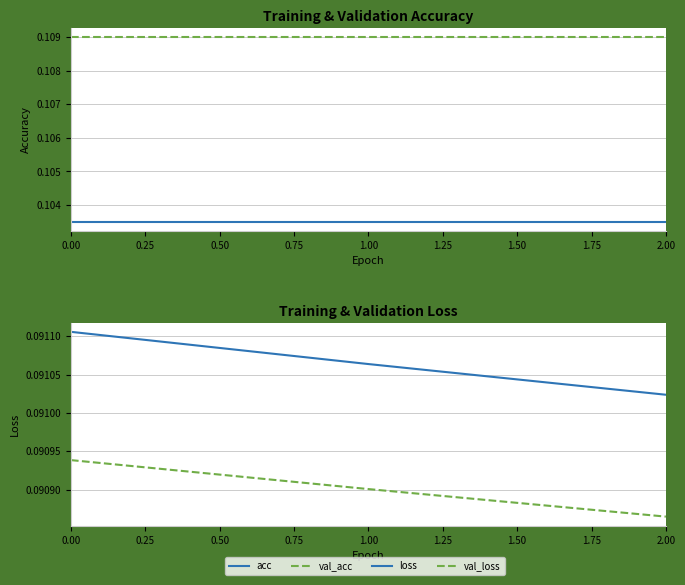

What is the lowest value of the val_acc series?

0.1